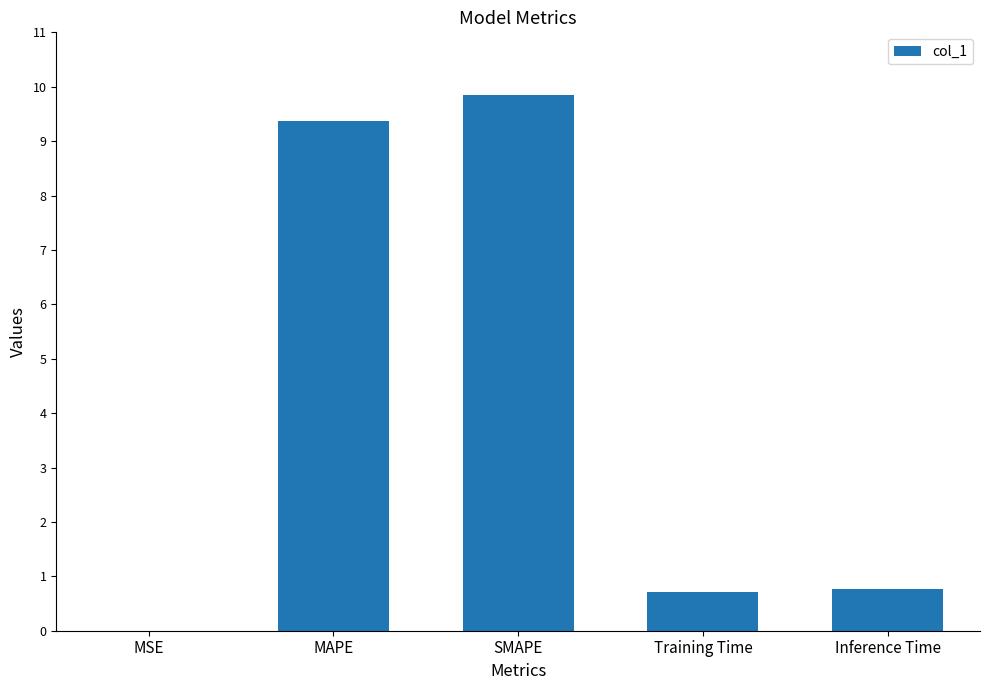

Between MAPE and SMAPE, which is larger?

SMAPE